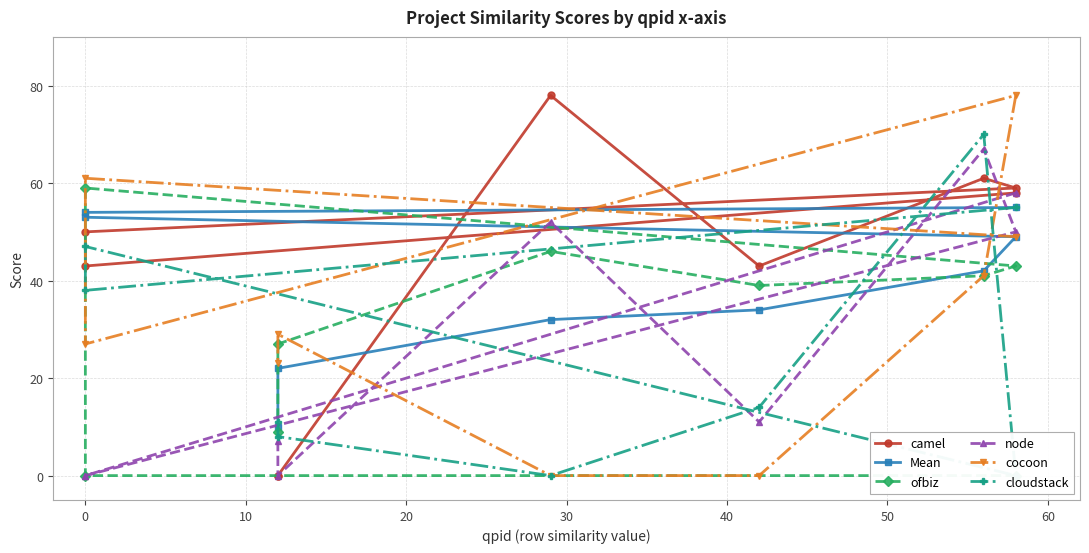

True or false: cocoon has a value of 112 at 20.

False